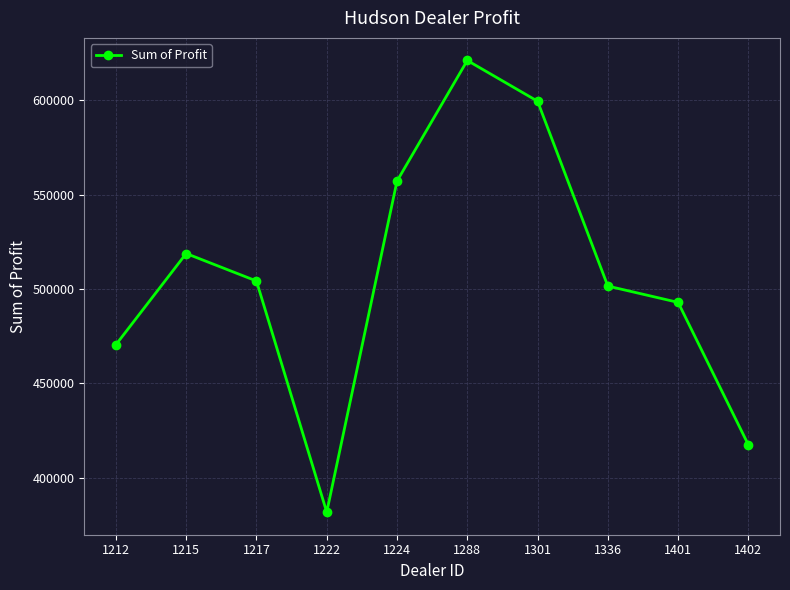

What is the smallest value displayed?

381657.0